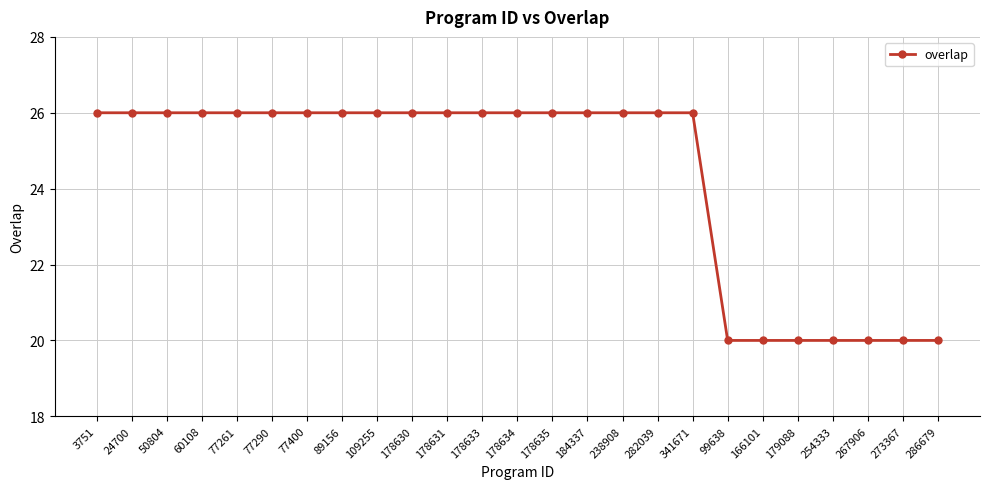

What is the difference between the maximum and minimum values?

6